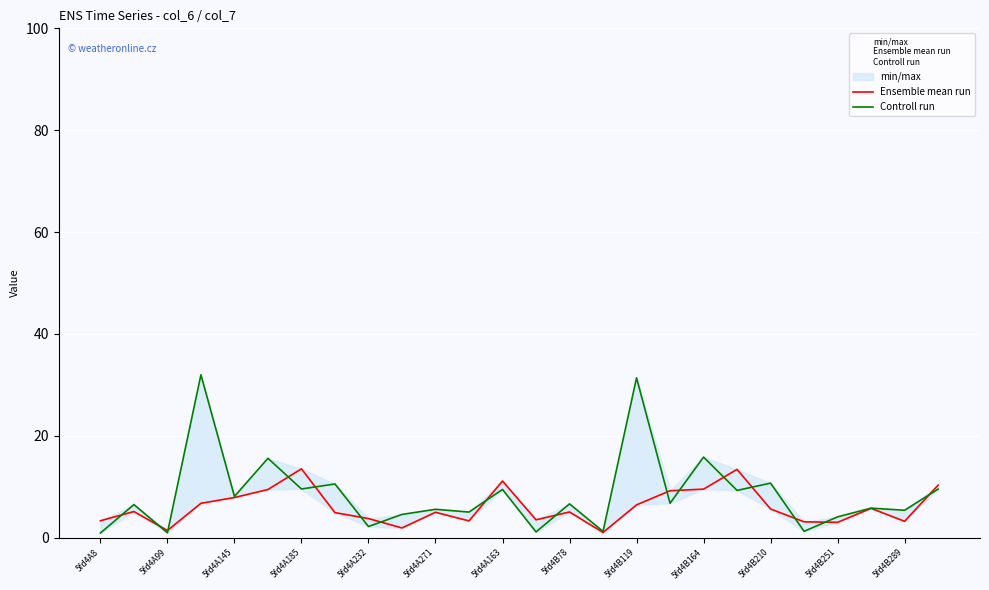

Is it true that Controll run equals 22.0 at 5fd4A271?

False